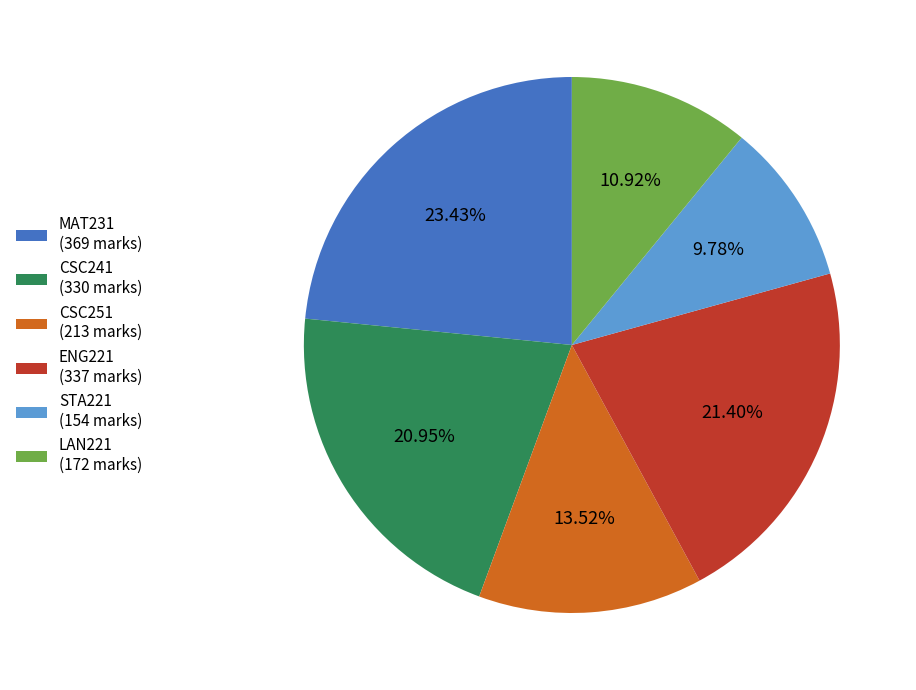

Between LAN221 and CSC241, which is larger?

CSC241